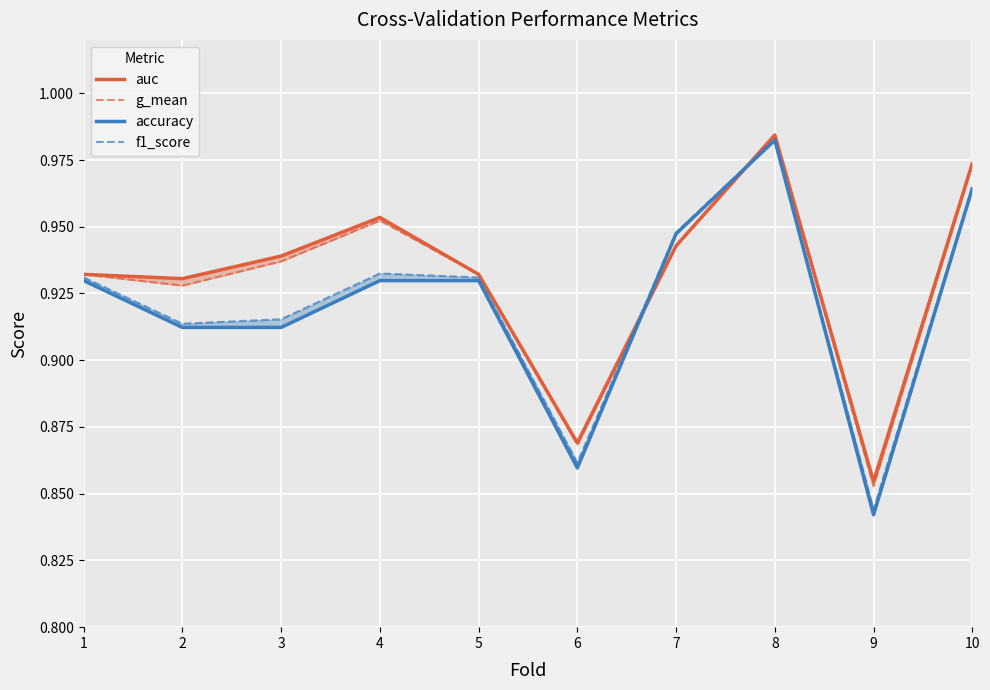

Which series has the largest total across all categories?

auc